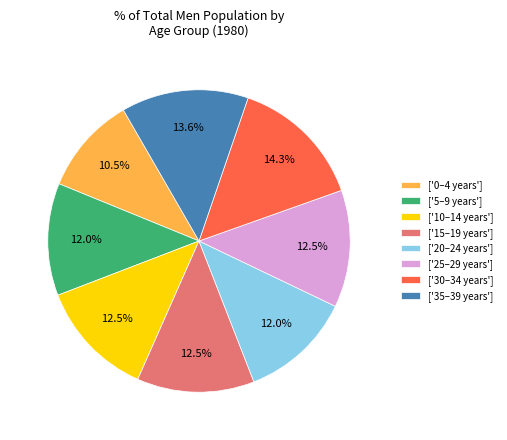

Is there a majority slice in this chart?

No